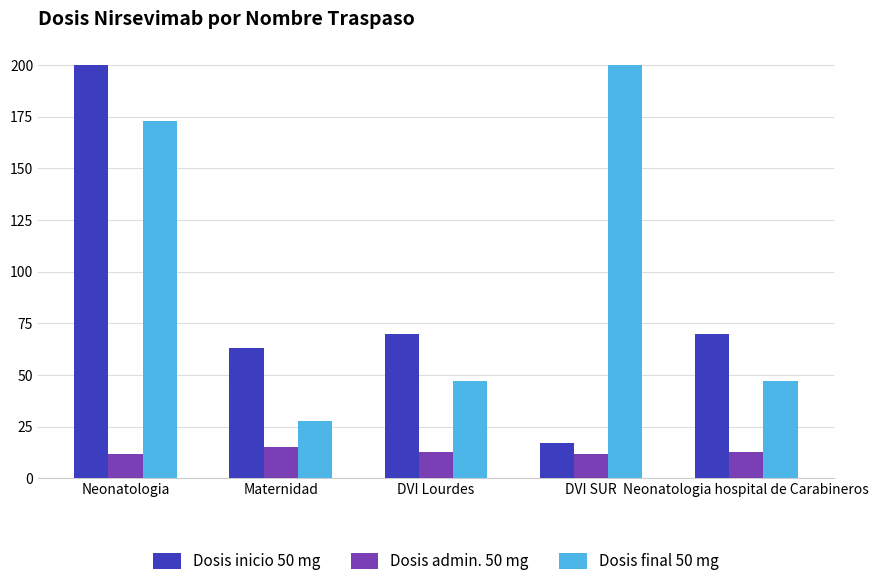

True or false: Dosis final 50 mg has a value of 47 at Neonatologia hospital de Carabineros.

True